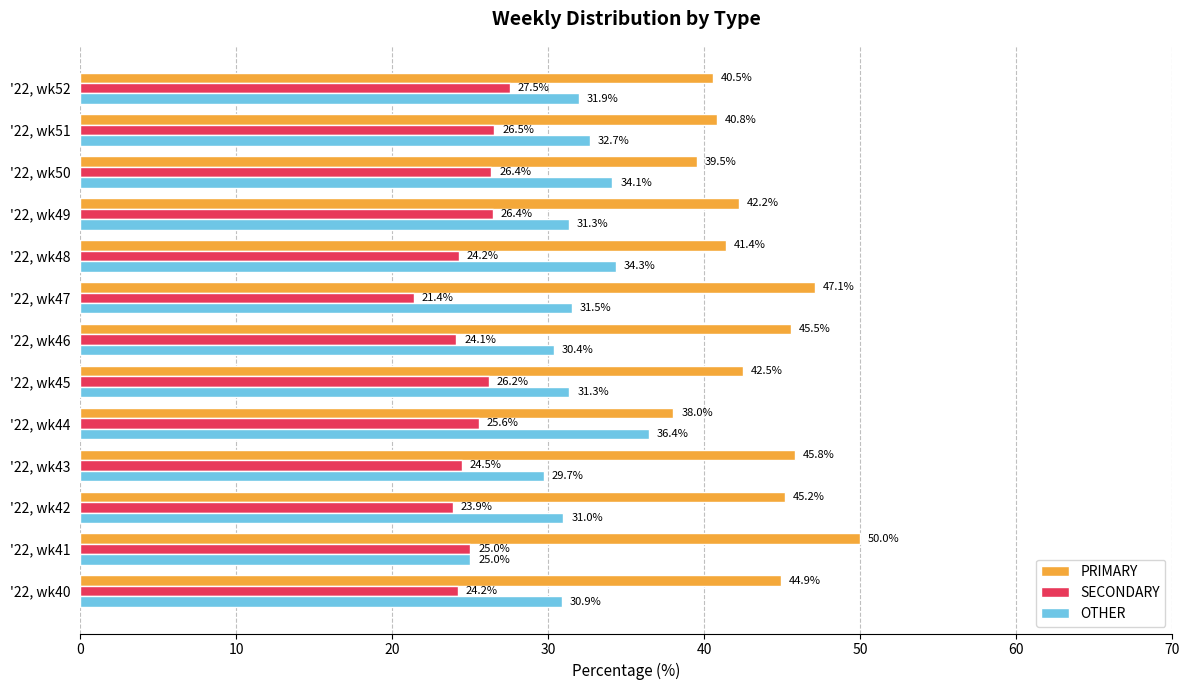

The OTHER series shows 25.0 at '22, wk41. True or false?

True